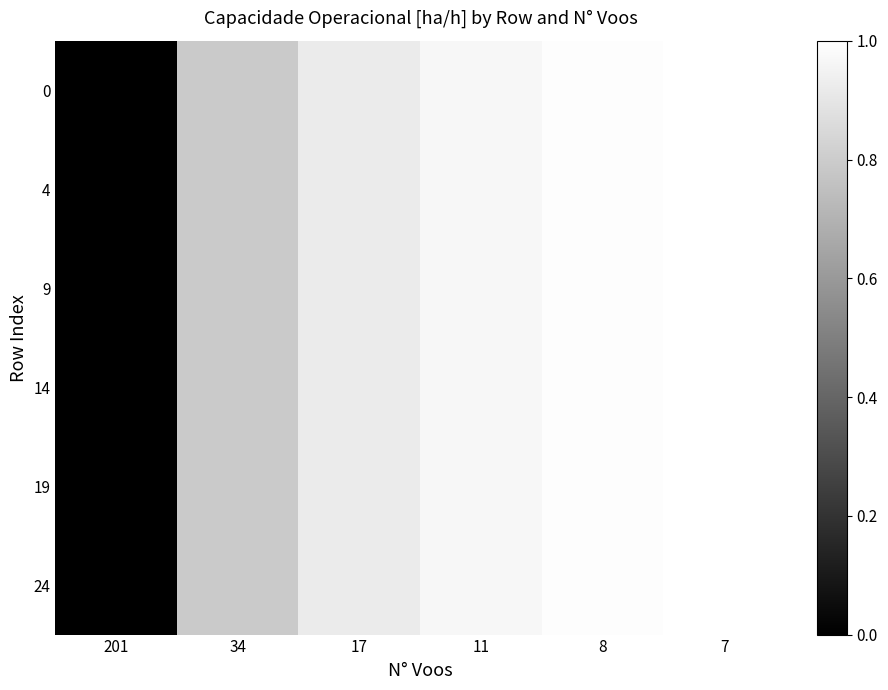

Which category has the lowest value across all series?

201